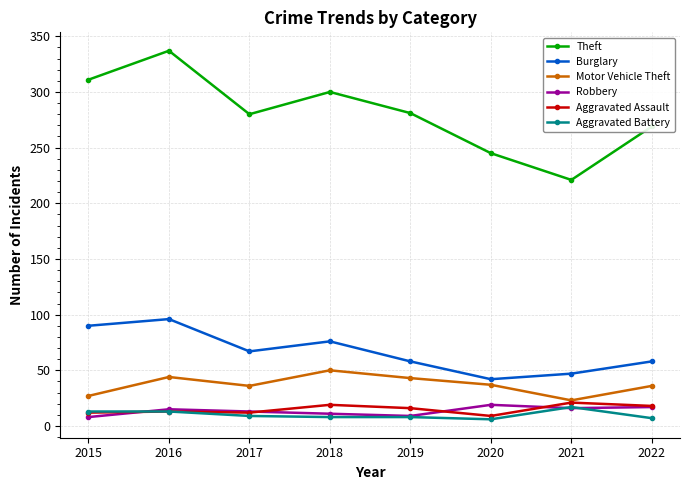

Is it true that Burglary equals 169 at 2016?

False